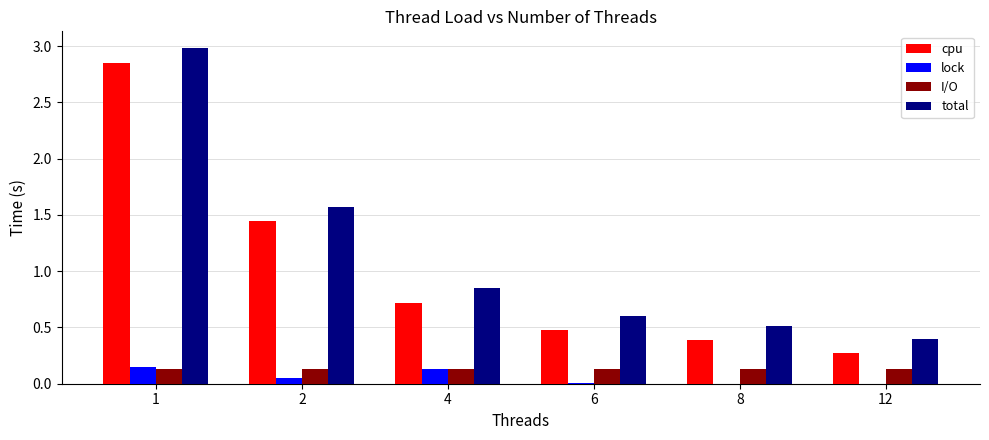

Between 4 and 12, which series saw the biggest shift?

cpu